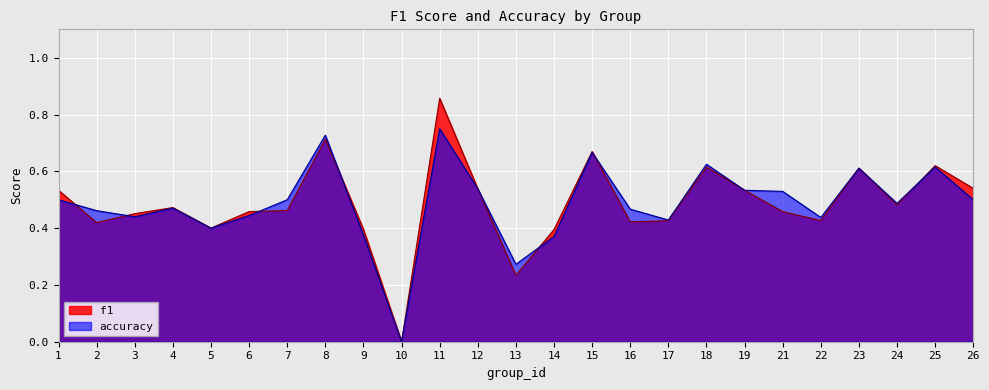

What is the sum of all accuracy values?

12.2